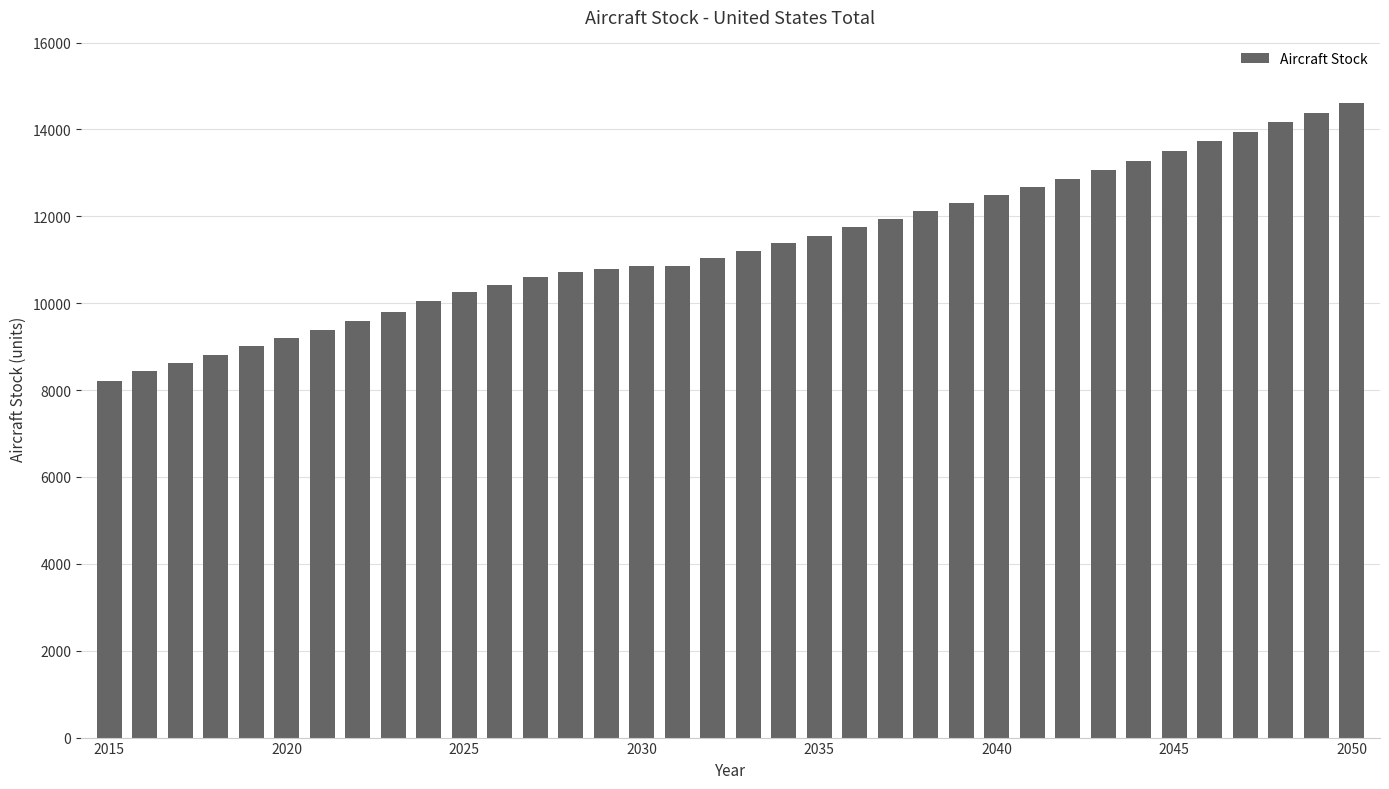

What is the smallest value displayed?

8204.0